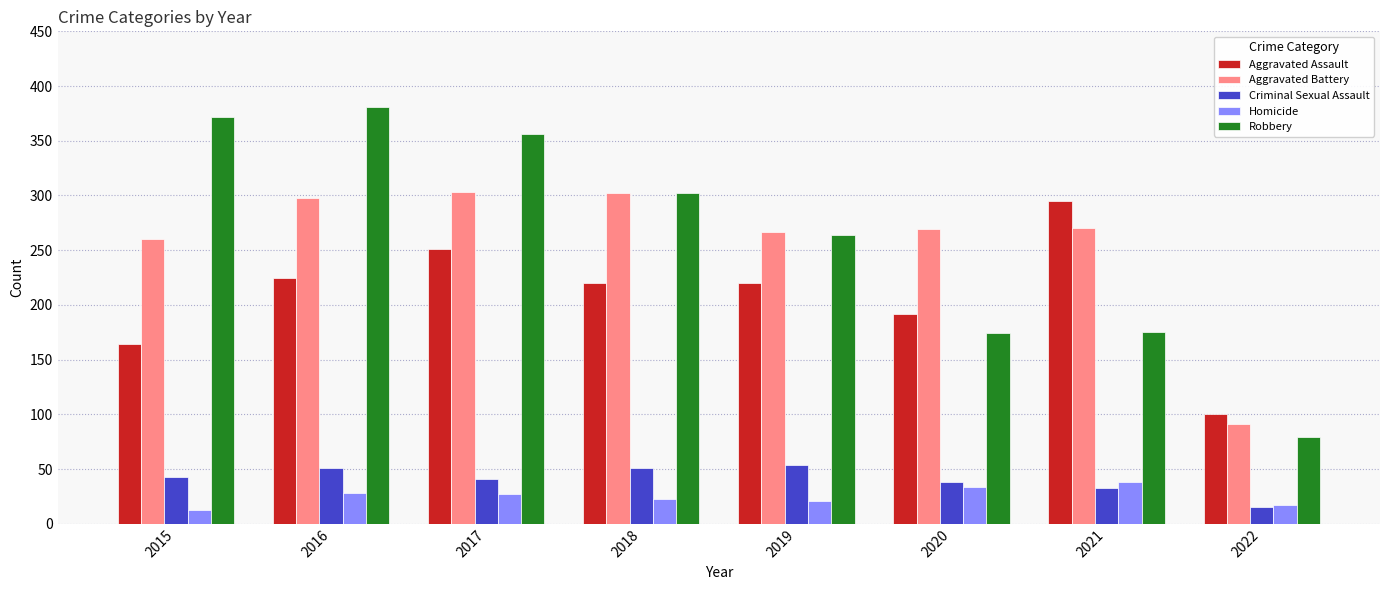

Rank the series at 2015 from lowest to highest value.

Homicide, Criminal Sexual Assault, Aggravated Assault, Aggravated Battery, Robbery